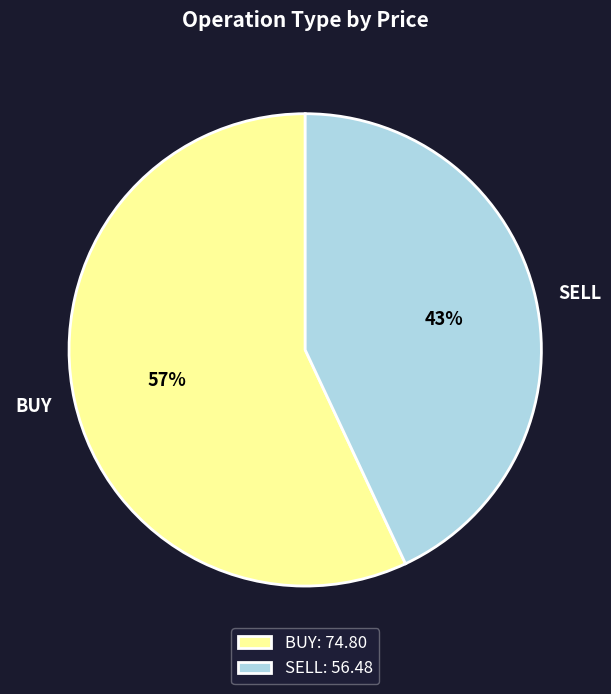

Approximately how many times larger is the value at SELL compared to BUY?

0.8